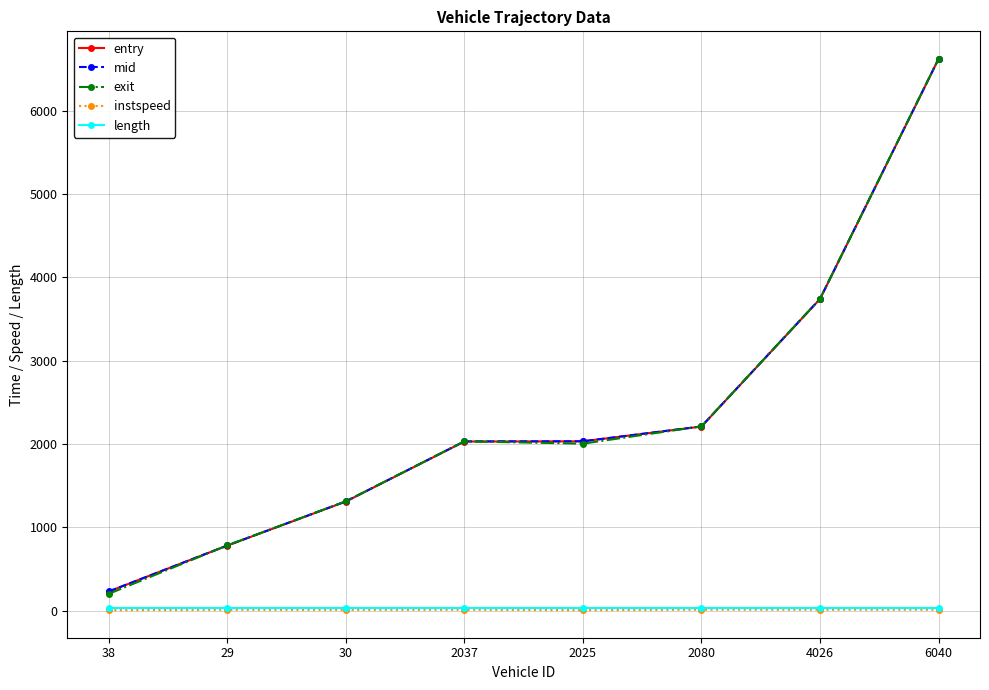

How many categories are shown in the chart?

8